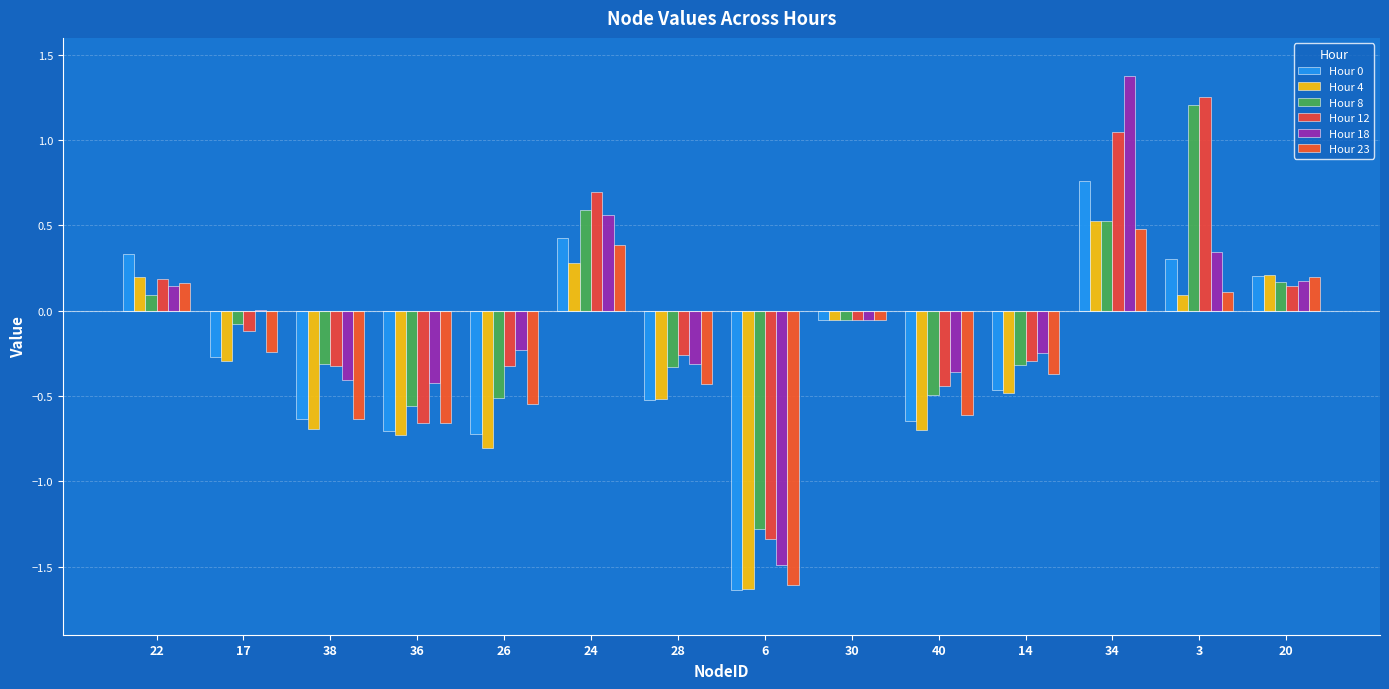

Is it true that Hour 12 equals -1.3 at 6?

True